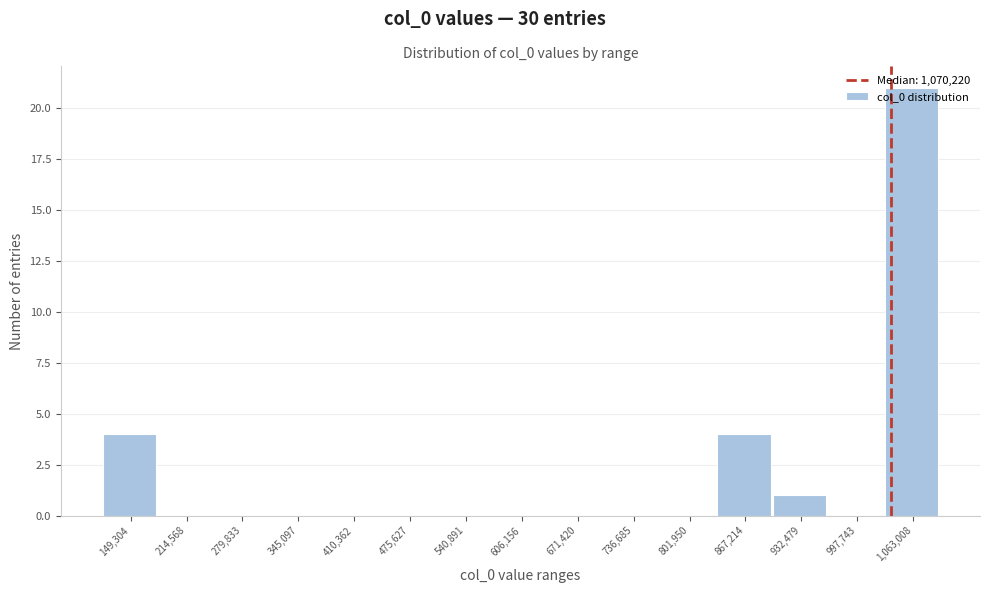

What is the change in value from 214,568 to 932,479?

+1